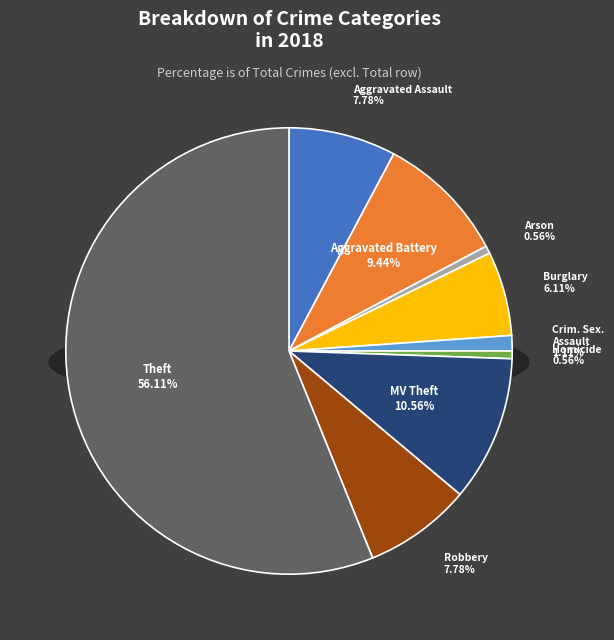

To the nearest percent, what is the combined percentage of Motor Vehicle Theft and Aggravated Assault?

18%